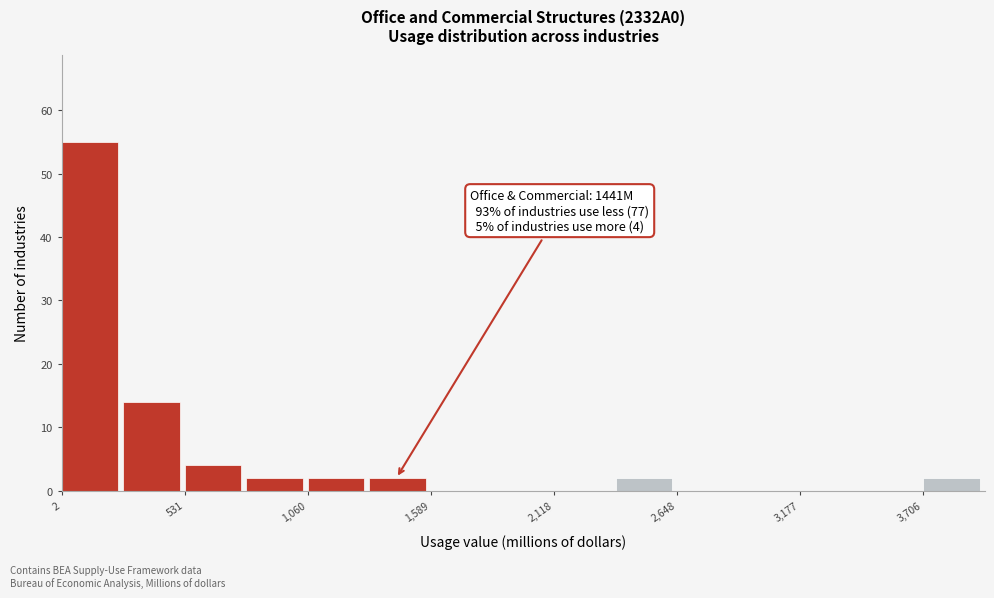

Around what value on the x-axis is the tallest bar? Give the approximate position of its centre, as read against the axis.

100